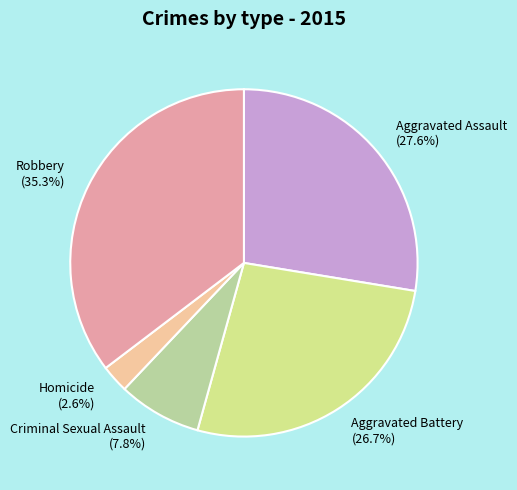

To the nearest percent, what portion does Criminal Sexual Assault represent?

8%